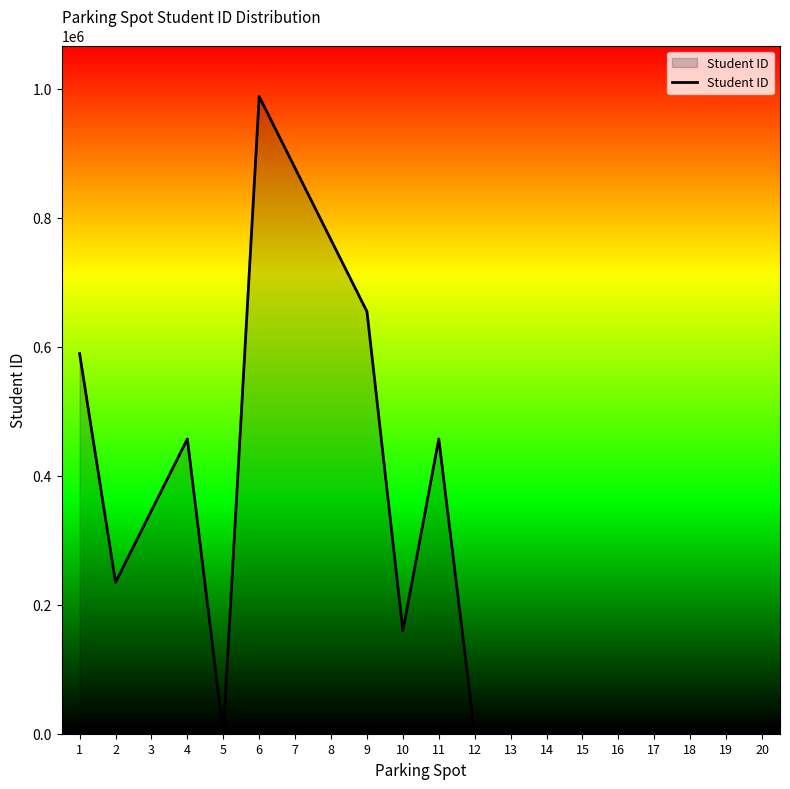

Does the chart have visible grid lines?

No